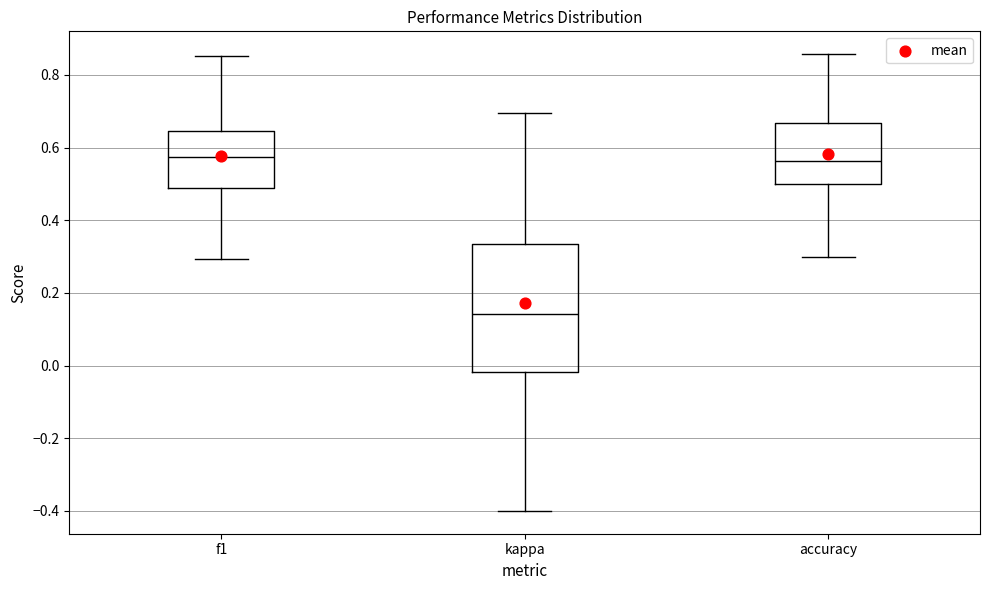

Reading left to right, read every box against the y-axis: the position of its median line, the range the box covers, and the ends of its whiskers. The values are not printed on the chart, so give them approximately, as read against the axis.

f1: median 0.58, box 0.48 to 0.64, whiskers 0.30 to 0.86
kappa: median 0.14, box -0.02 to 0.34, whiskers -0.40 to 0.70
accuracy: median 0.56, box 0.50 to 0.66, whiskers 0.30 to 0.86